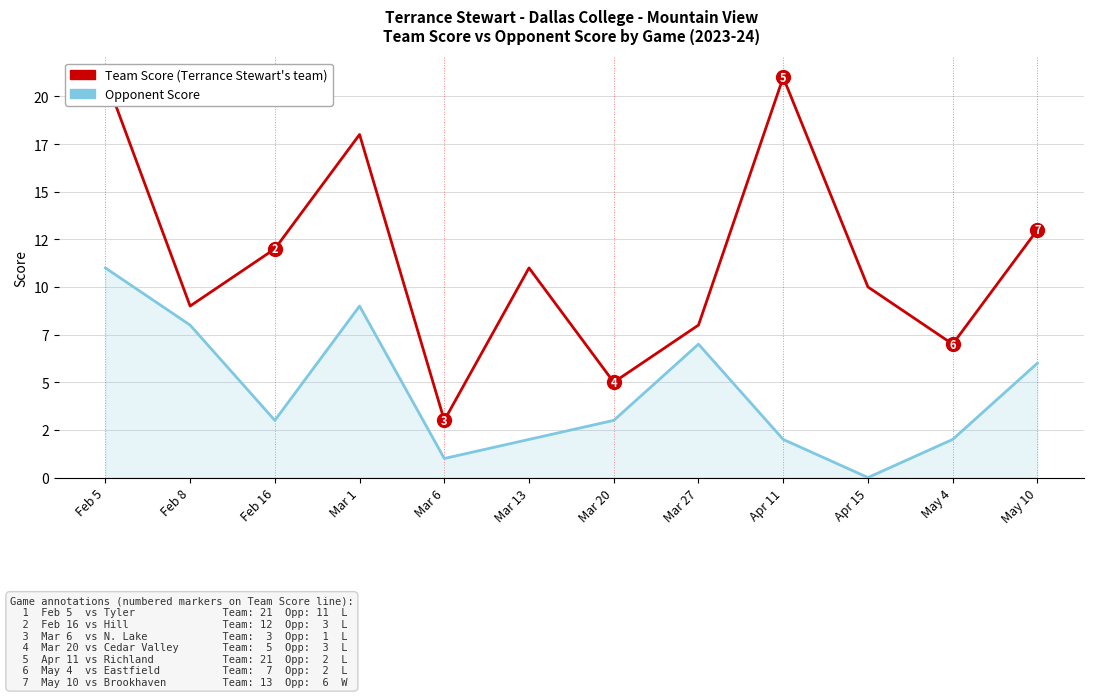

Does the chart have visible grid lines?

Yes